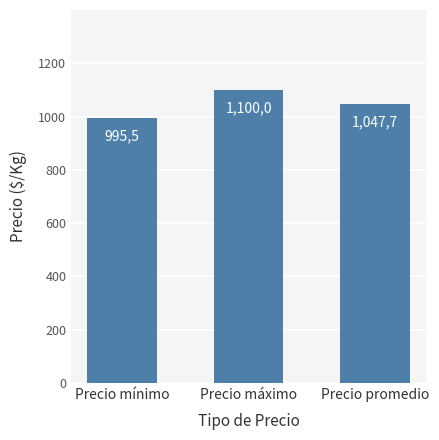

Which category has the lowest value across all series?

Precio mínimo